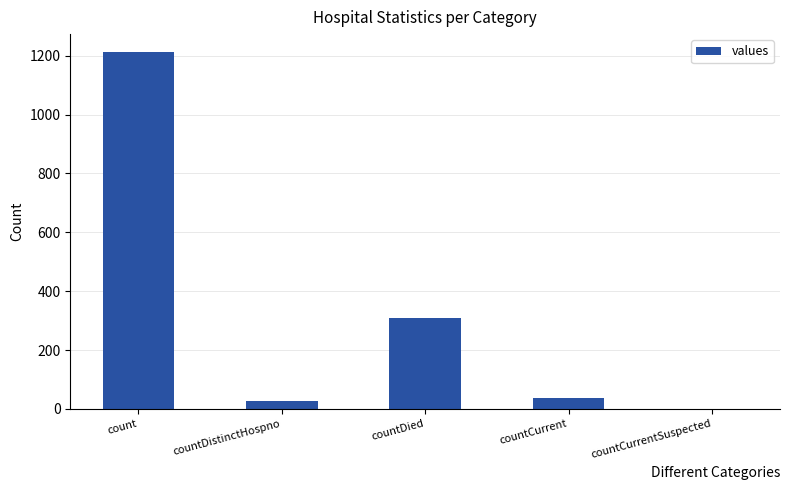

What is the sum of the values at count and countDied?

1523